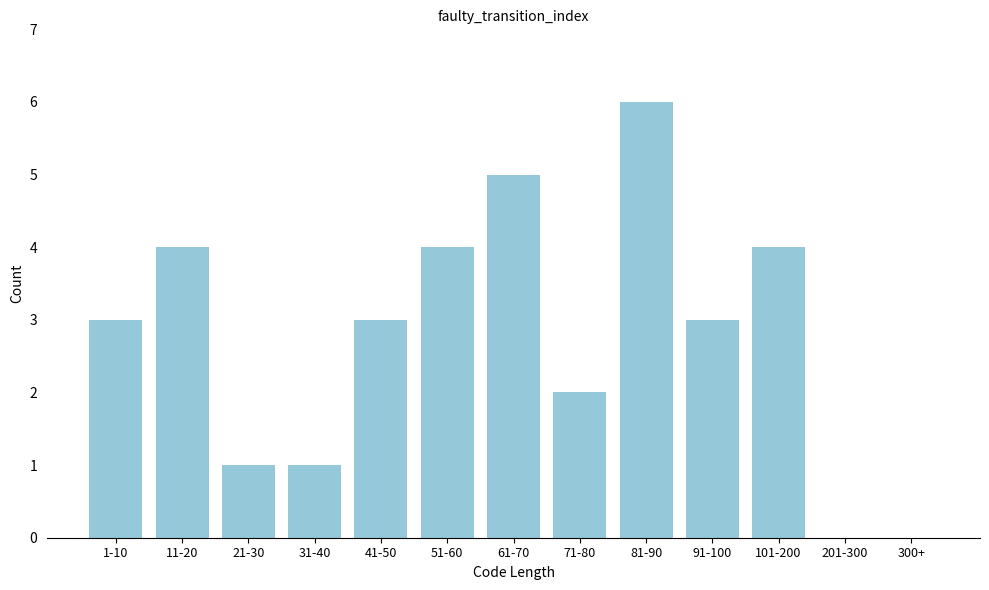

Reading left to right, extract all data points from this chart.

1-10=3	11-20=4	21-30=1	31-40=1	41-50=3	51-60=4	61-70=5	71-80=2	81-90=6	91-100=3	101-200=4	201-300=0	300+=0